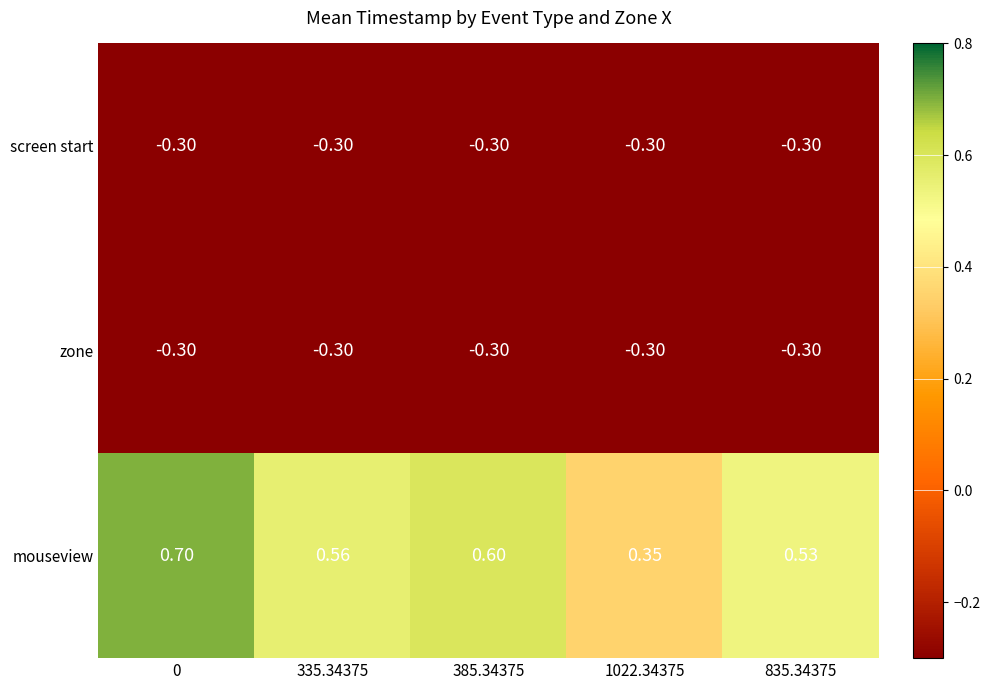

Which series changed the most between 1022.34375 and 835.34375?

mouseview